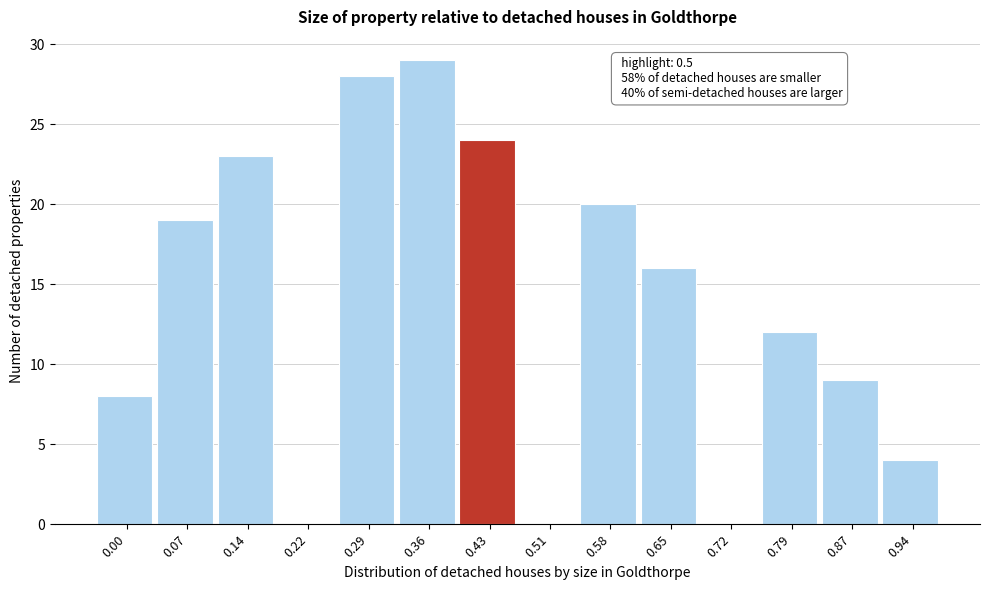

Reading left to right, list all the values displayed in this chart.

0.00=8	0.07=19	0.14=23	0.22=0	0.29=28	0.36=29	0.43=24	0.51=0	0.58=20	0.65=16	0.72=0	0.79=12	0.87=9	0.94=4